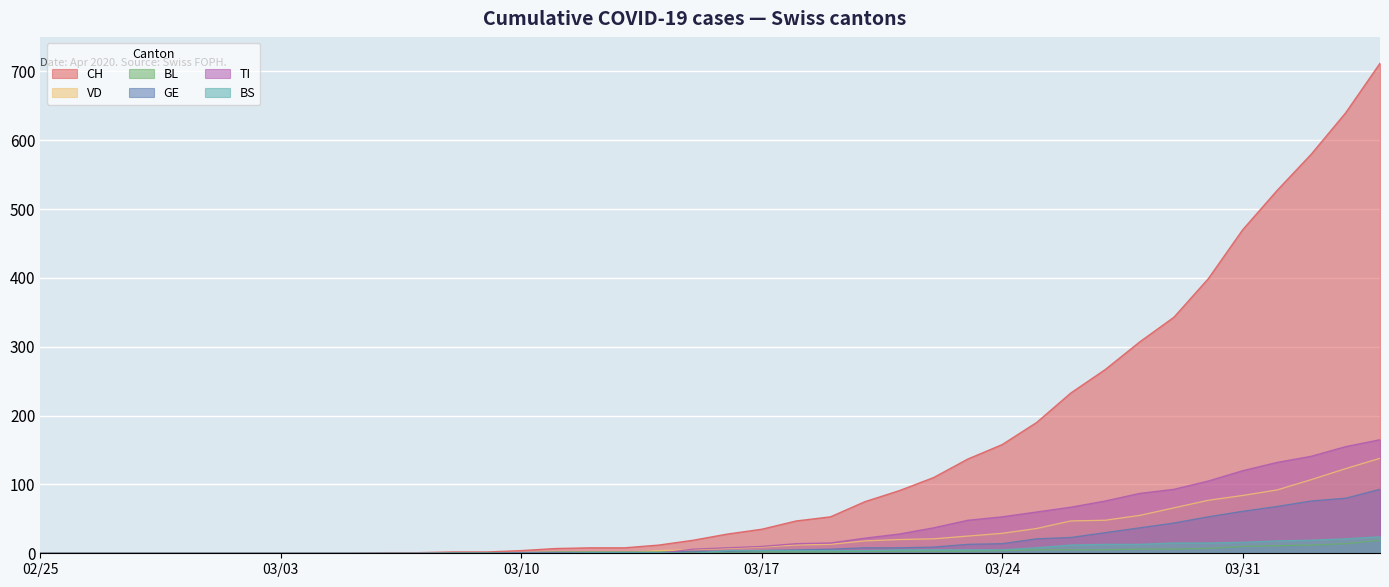

What is the difference between the maximum and minimum values in the CH series?

712